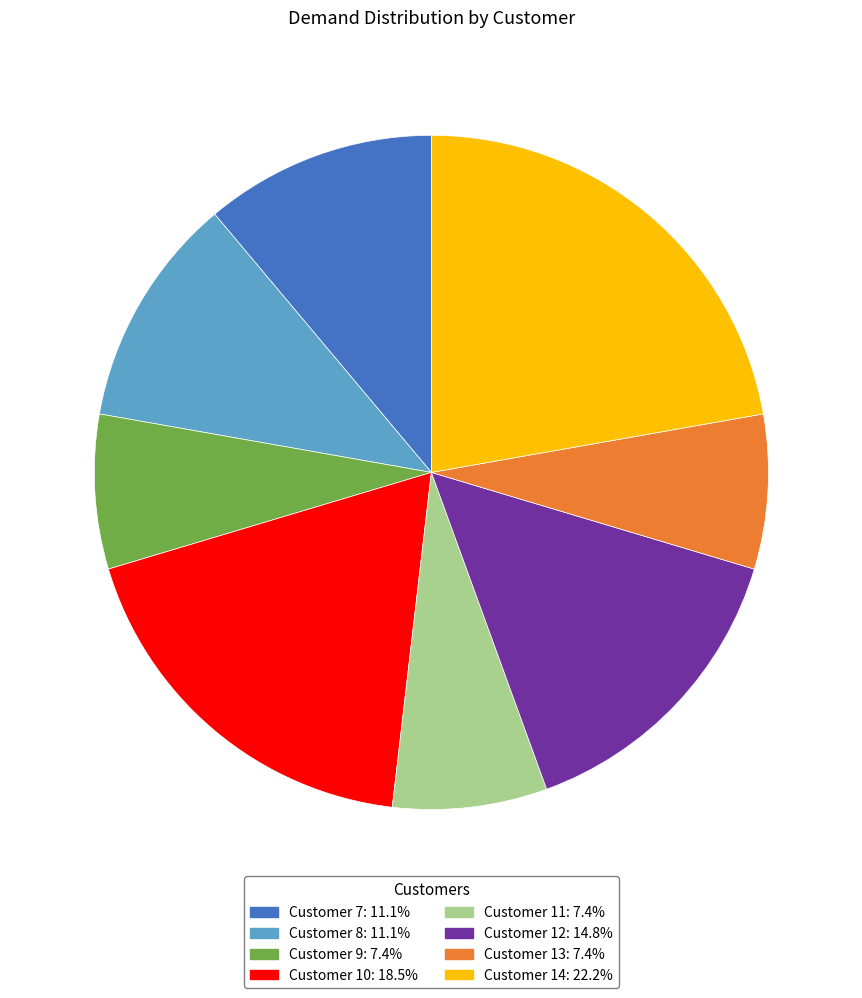

Is there a majority slice in this chart?

No